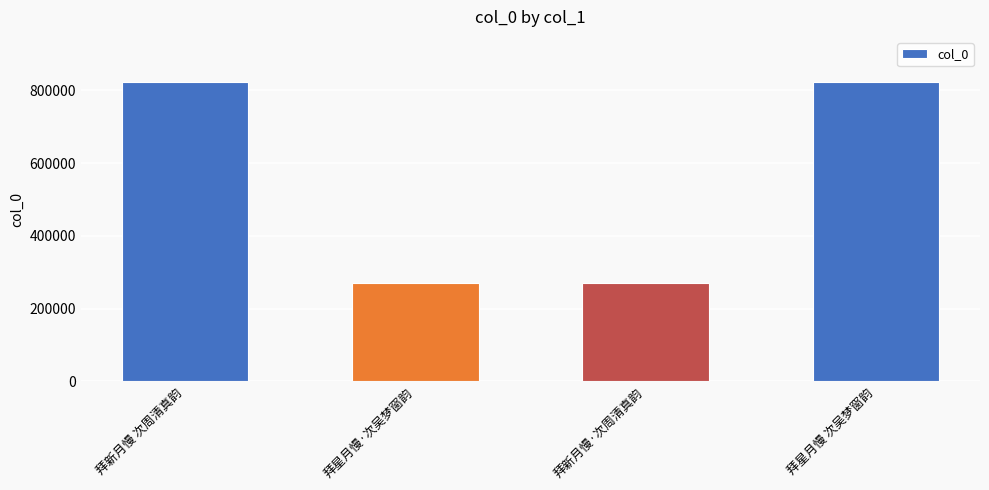

What is the label of the 3rd bar from the left?

拜新月慢·次周清真韵